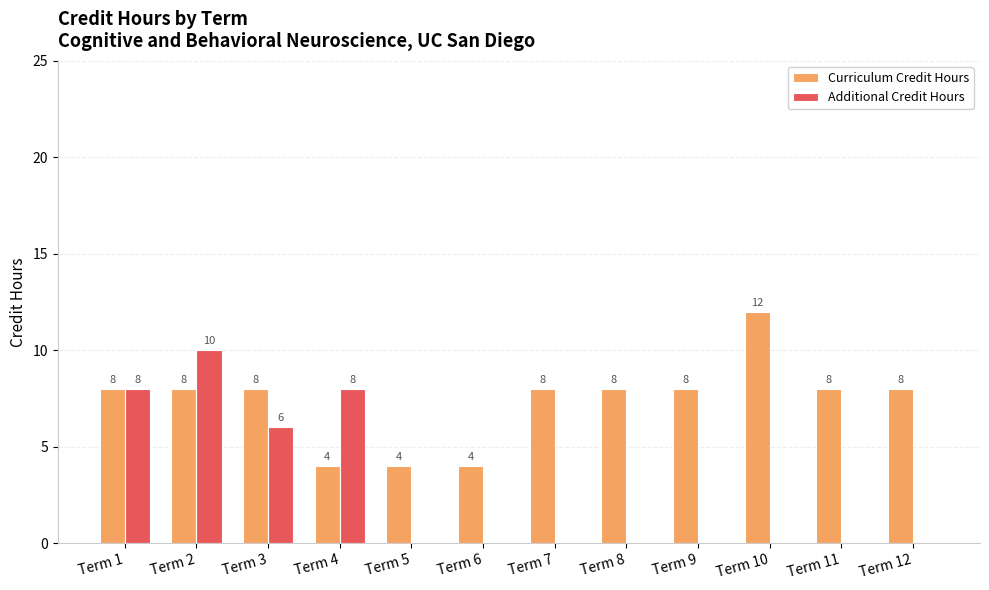

What is the sum of all Curriculum Credit Hours values?

88